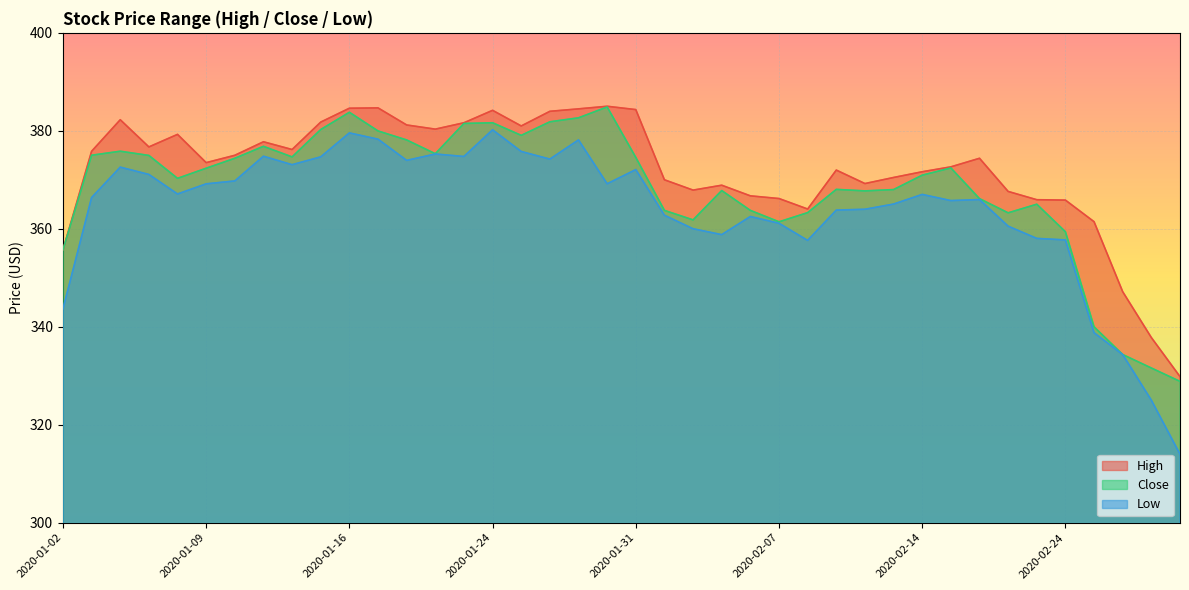

List the series in order of their overall mean, lowest first.

Low, Close, High